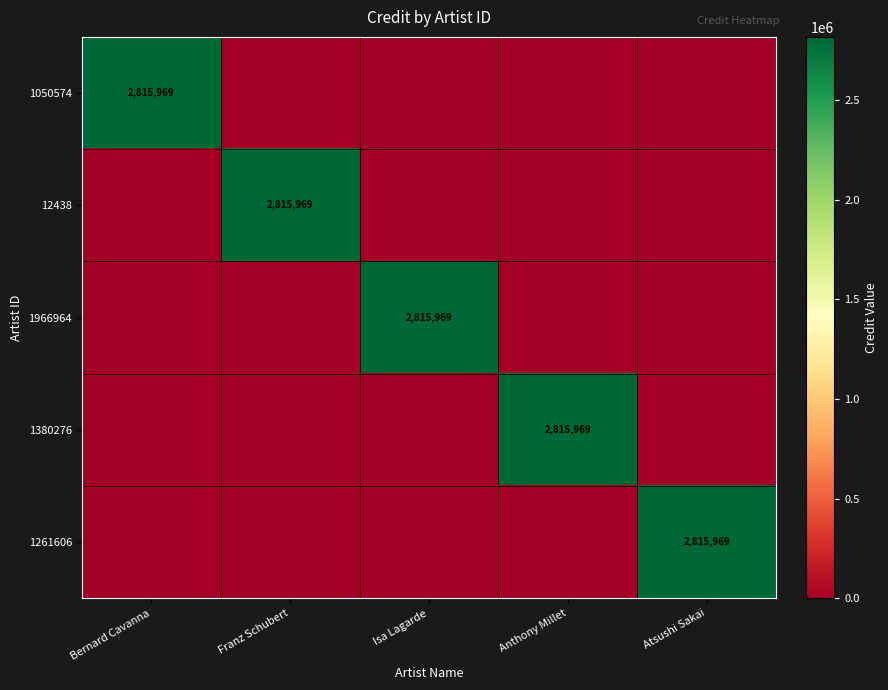

What is the spread (max minus min) of values at Bernard Cavanna?

2815969